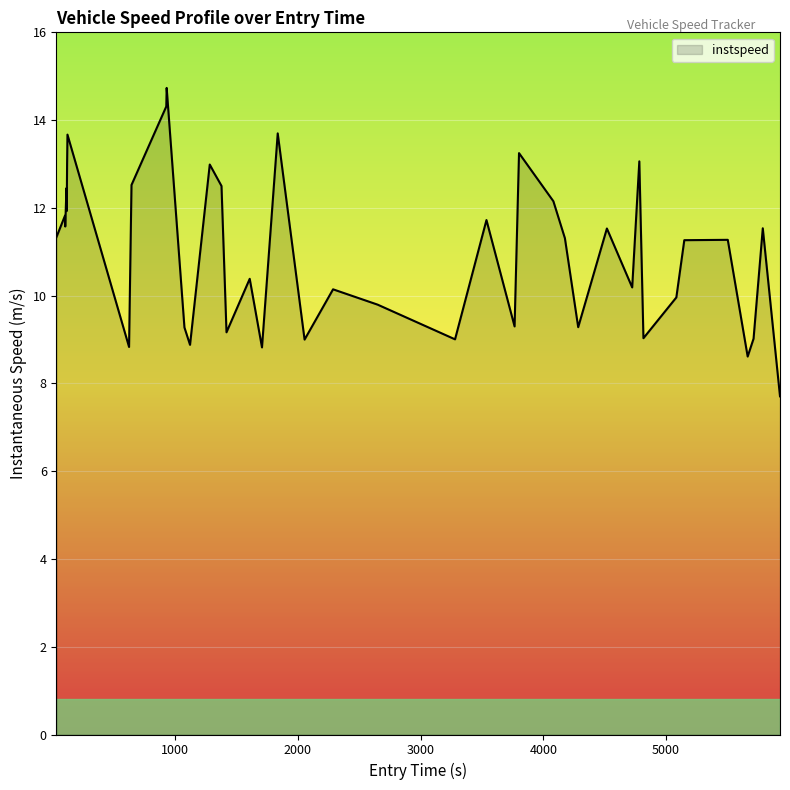

What is the minimum value shown in the chart?

7.7